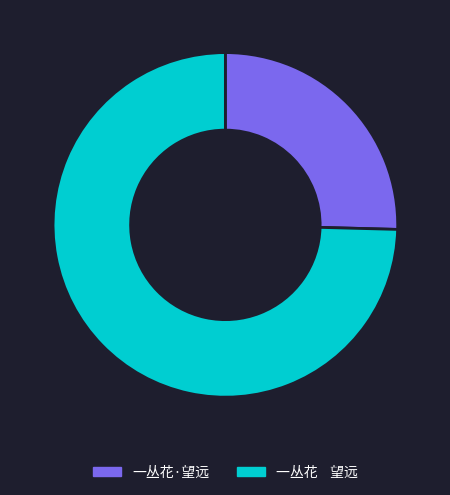

True or false: 一丛花 望远 accounts for 75% of the total.

True